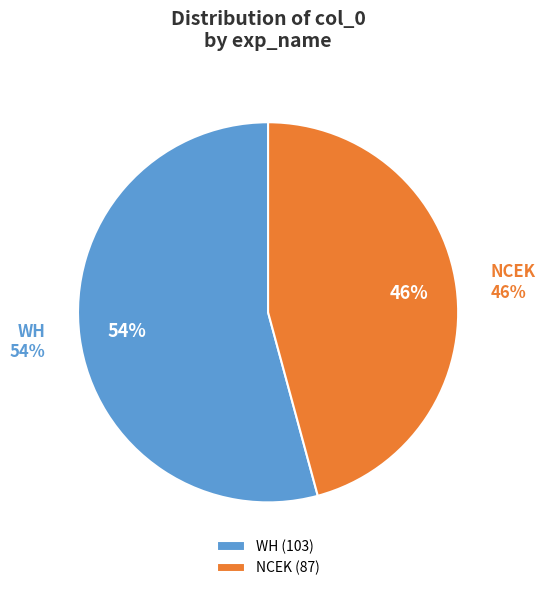

Is there any slice that represents more than half of the pie?

No